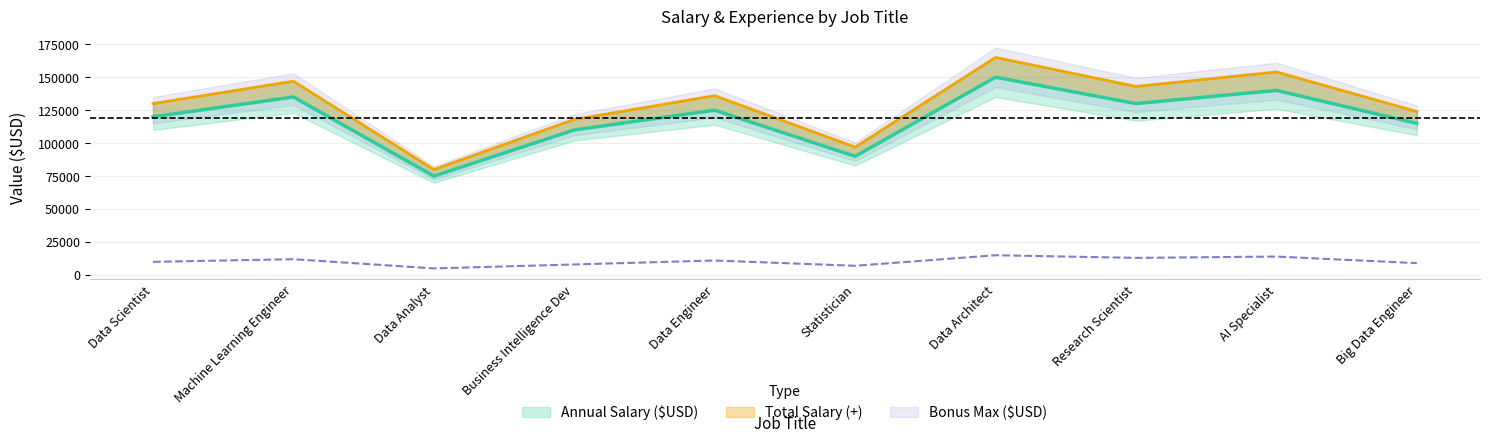

What is the label of the 6th point from the right?

Data Engineer